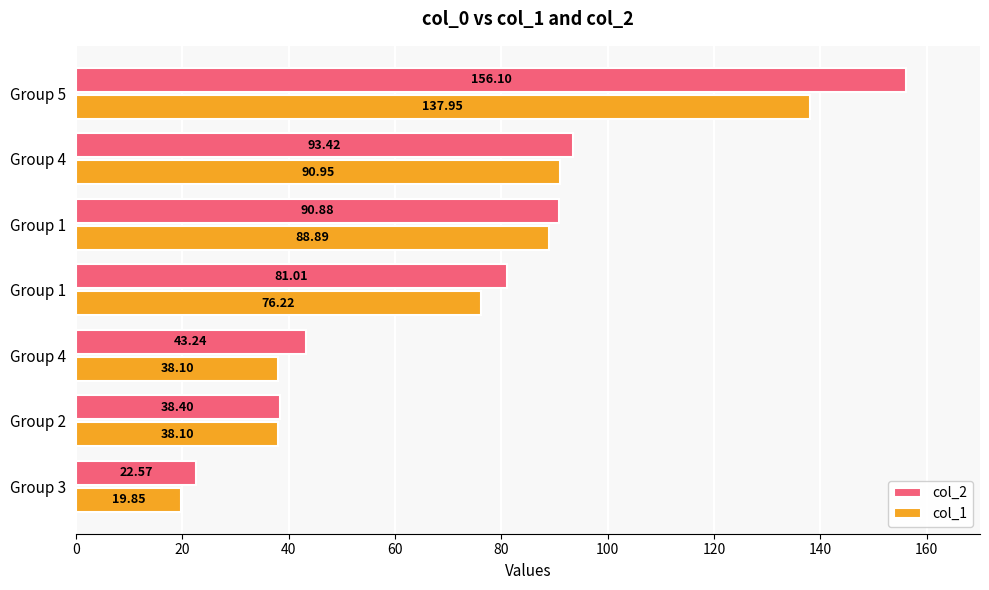

How many categories are shown in the chart?

7